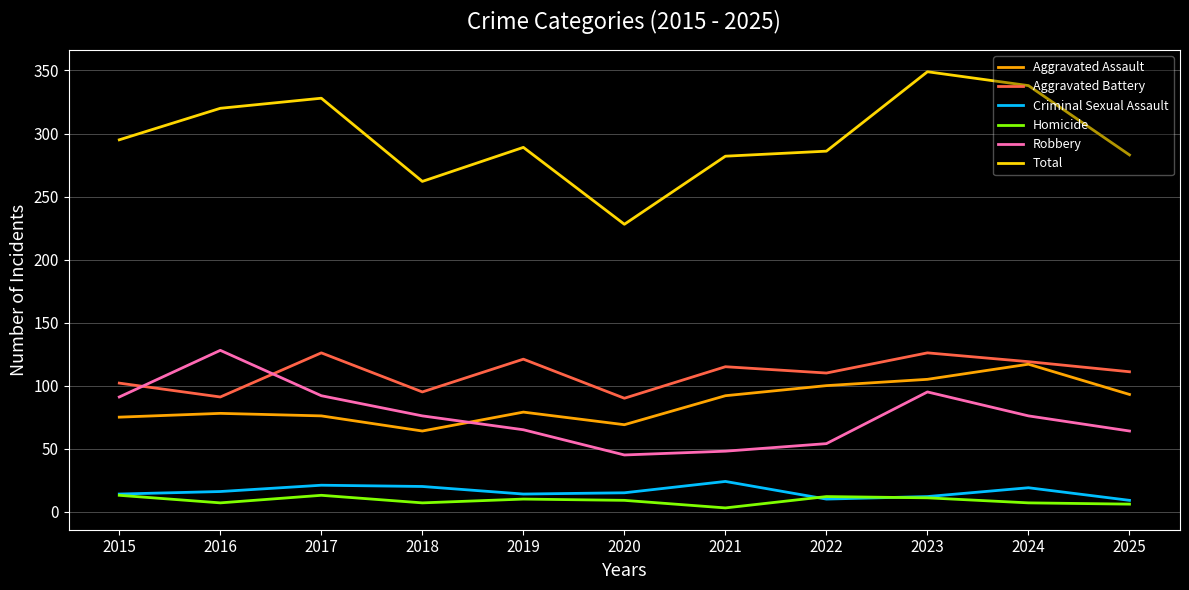

At which category is the sum across all series the highest?

2023